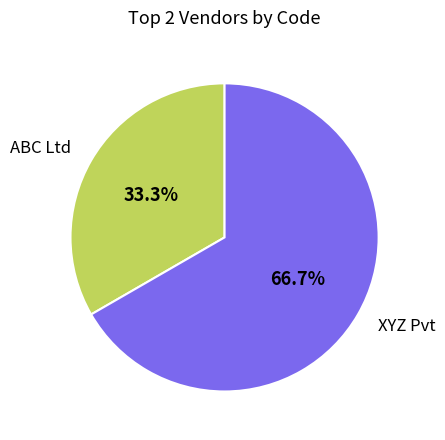

Combined, do ABC Ltd and XYZ Pvt account for over 50%?

Yes